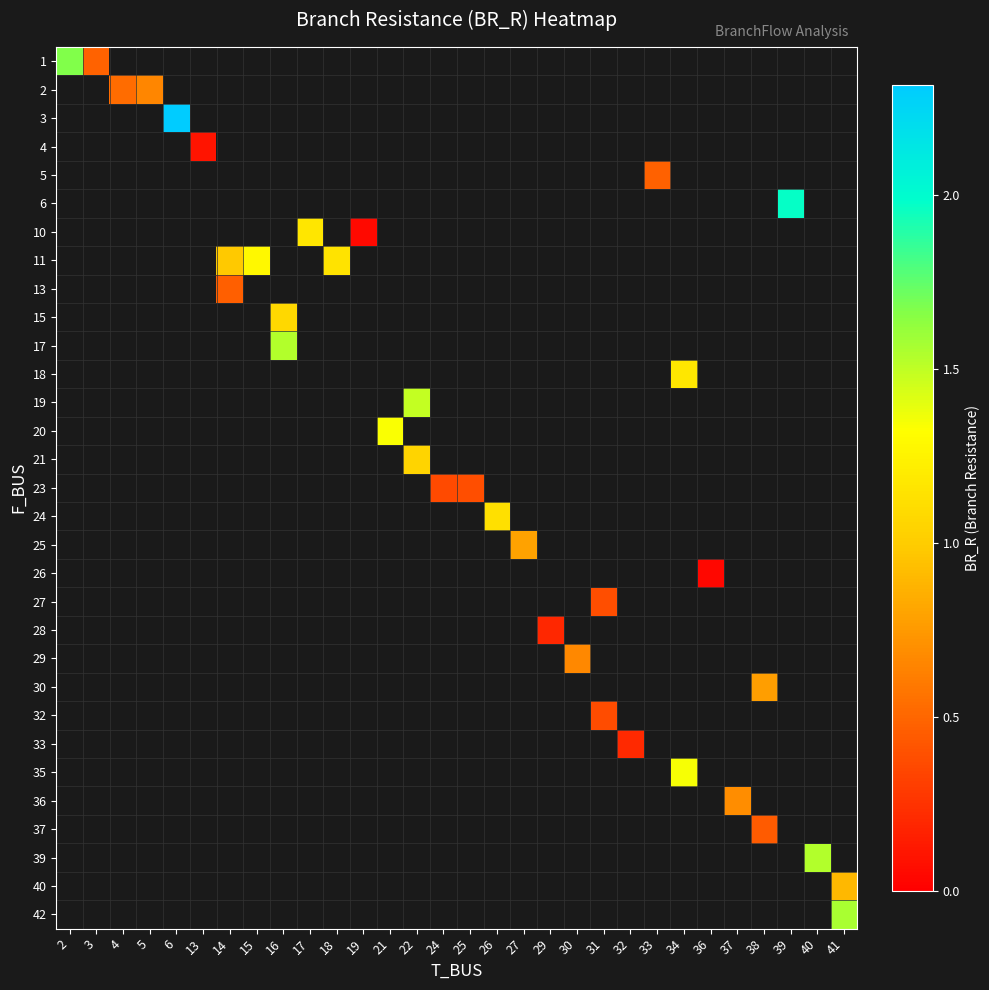

How many series are shown in this chart?

31